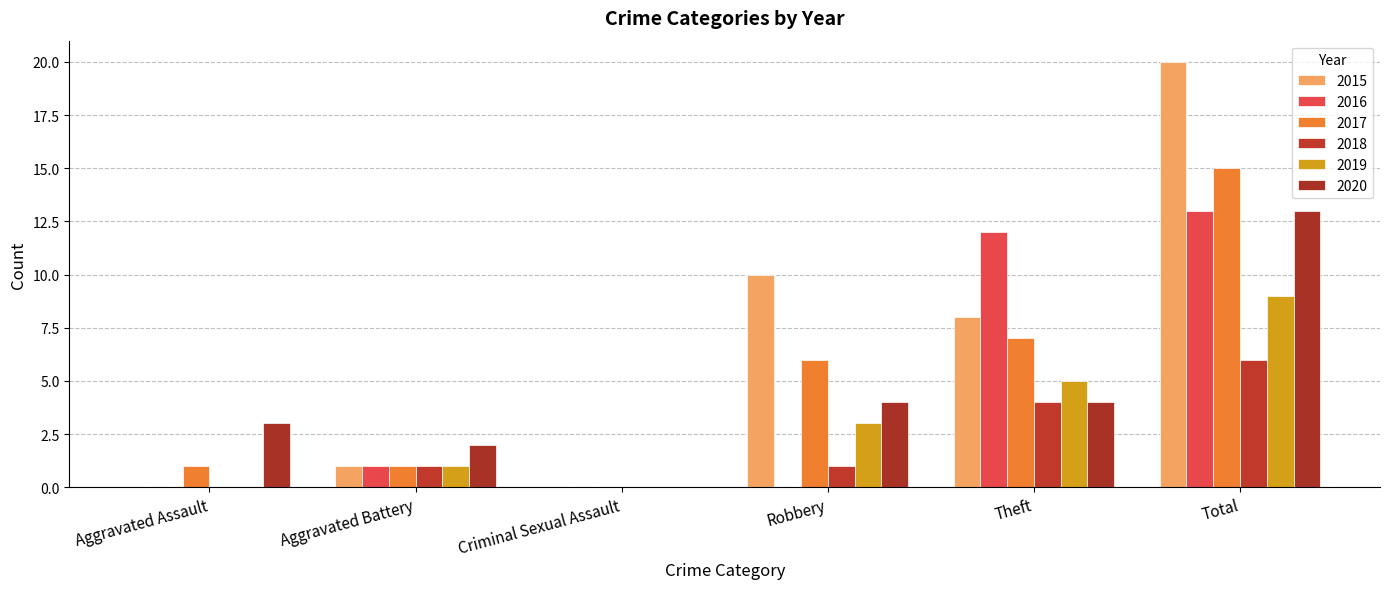

What is the difference between the highest and lowest values at Robbery?

10